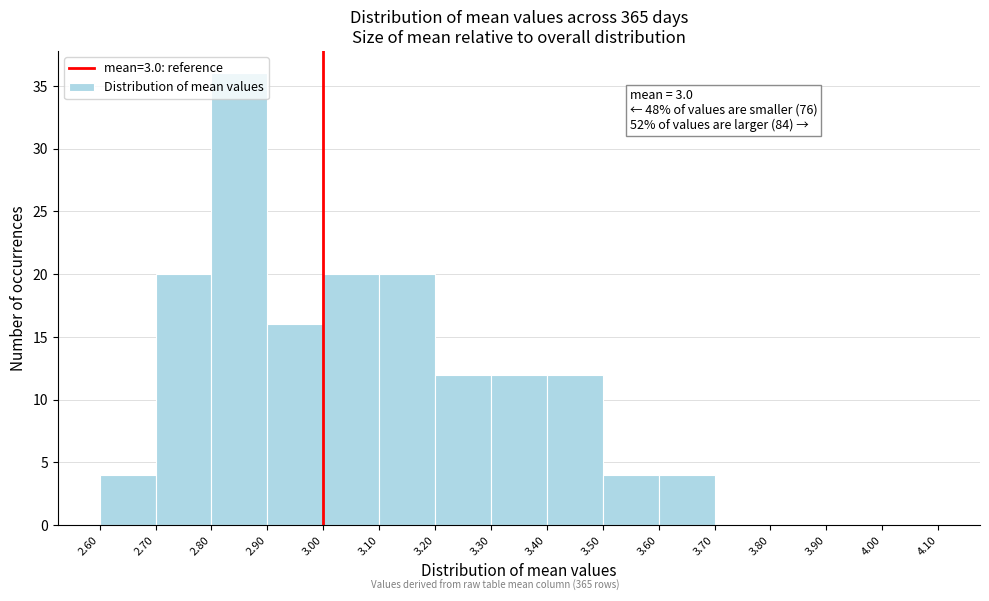

Which range on the x-axis has the tallest bar?

2.80 to 2.90